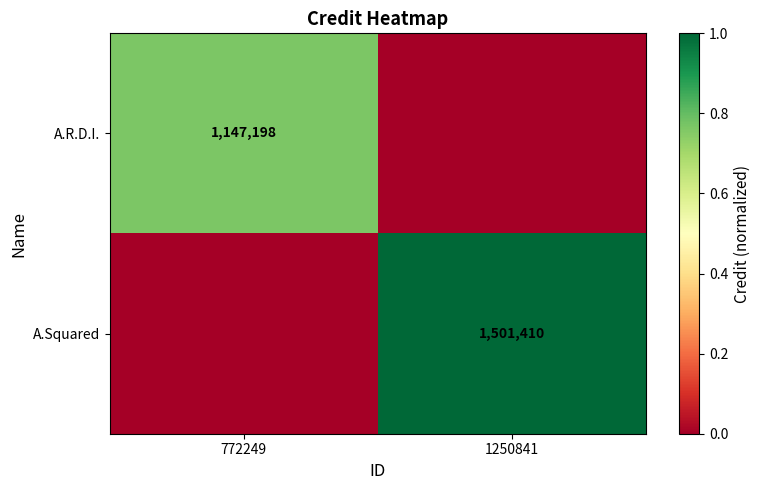

The value of A.R.D.I. at 772249 is 687133. True or false?

False